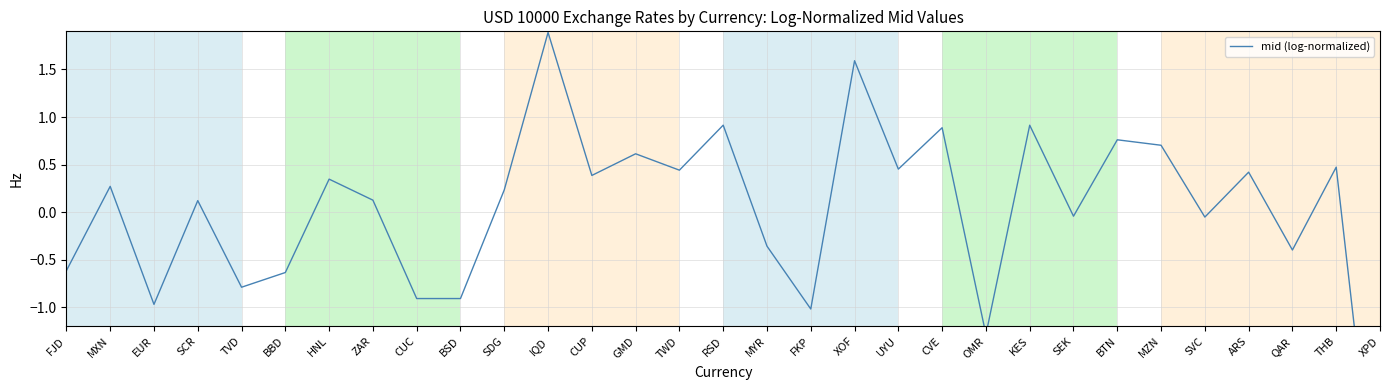

What is the difference between the second highest and second lowest values?

2.9